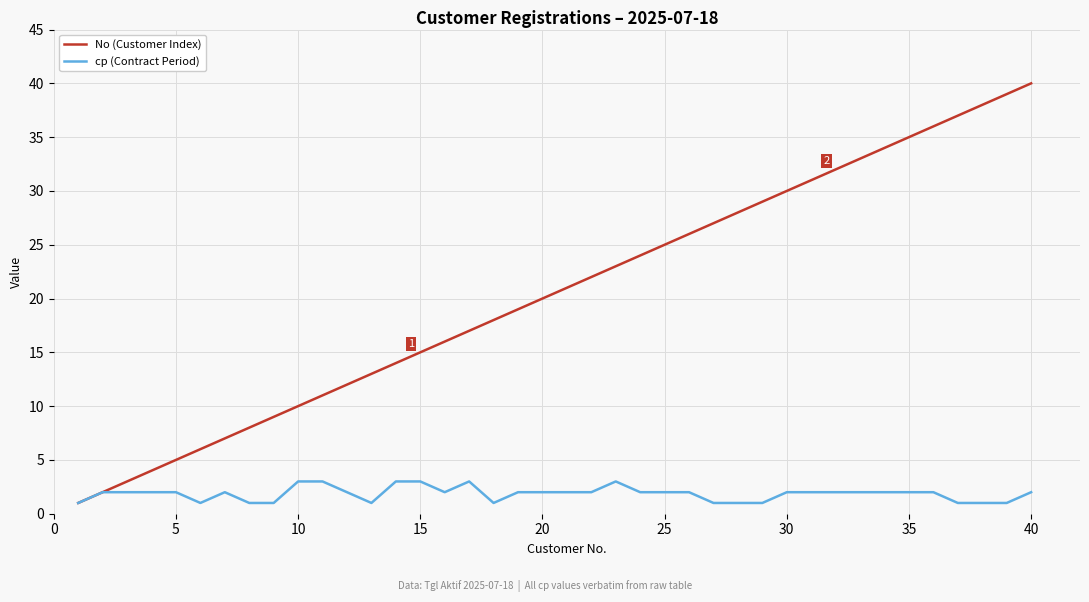

Which series has the largest total across all categories?

No (Customer Index)